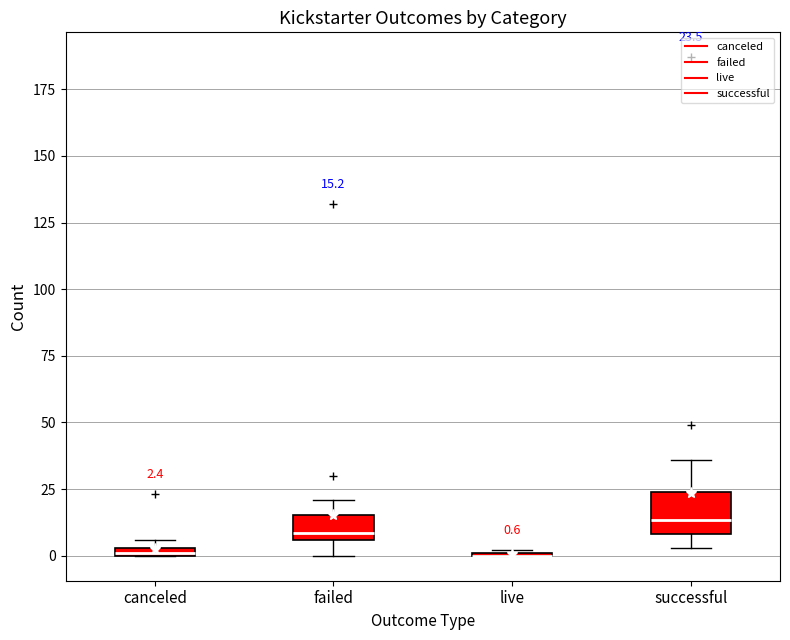

Which box is the tallest, from its lower edge to its upper edge?

successful